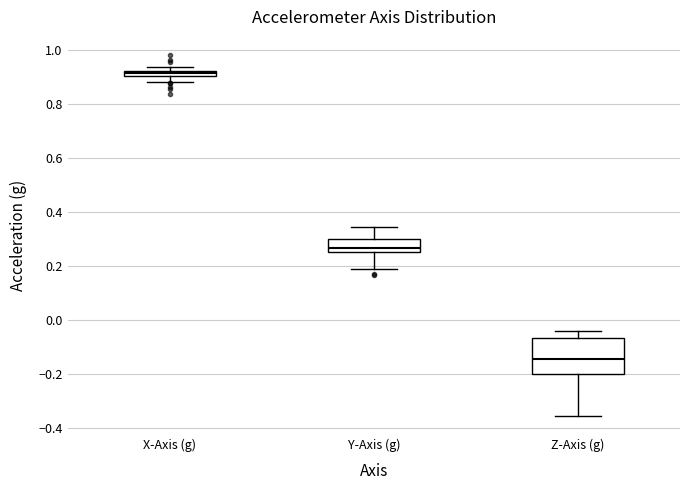

Where is the upper edge of the box for Y-Axis (g) on the y-axis? The values are not printed on the chart, so give them approximately, as read against the axis.

0.30